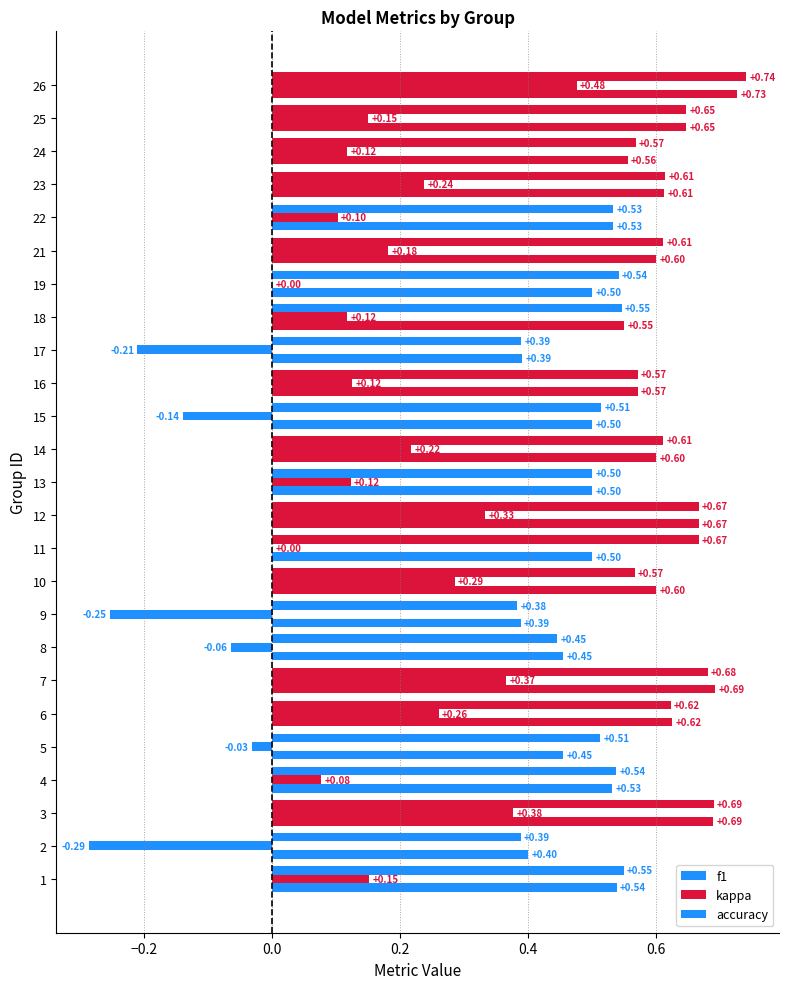

Count the number of data series in this chart.

3